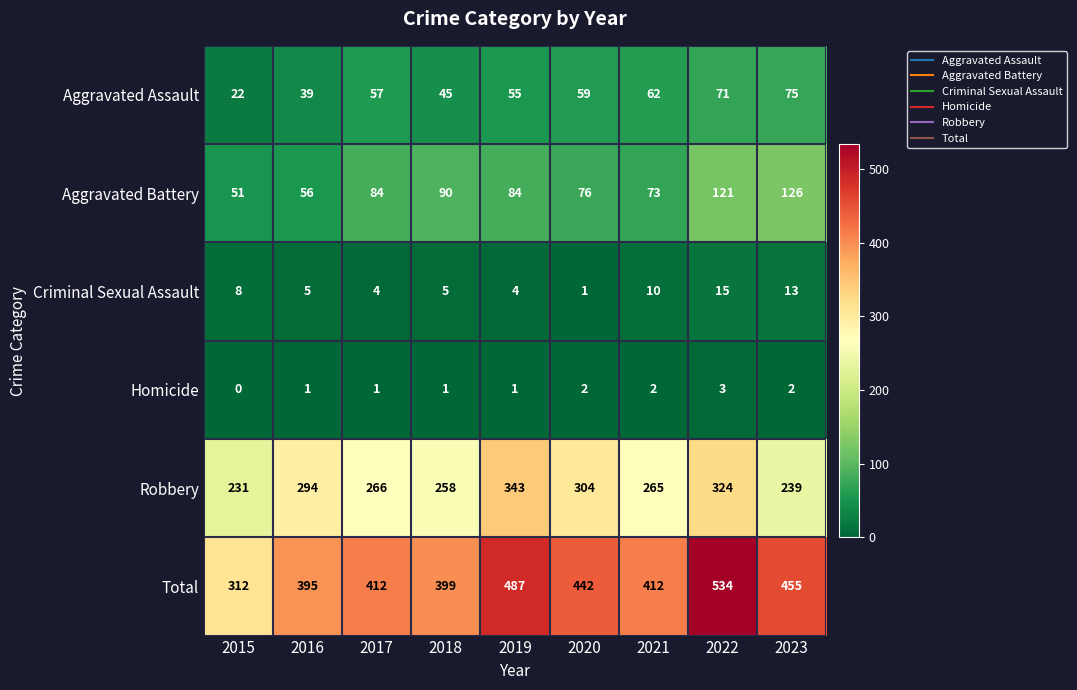

At which category is the sum across all series the highest?

2022